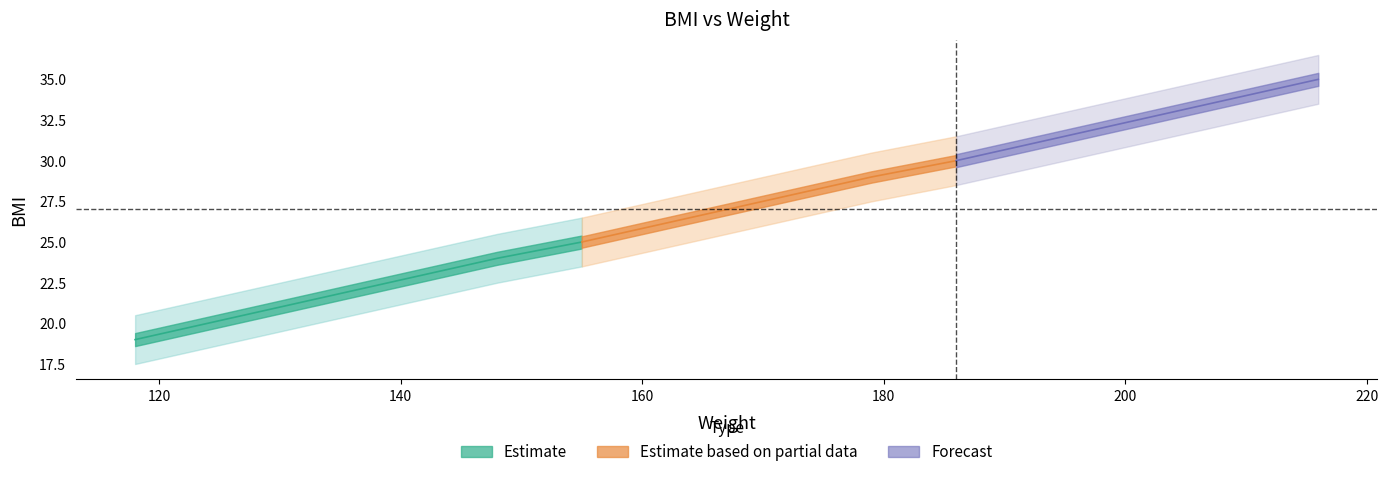

True or false: bmi_upper and bmi_center cross at least once.

False